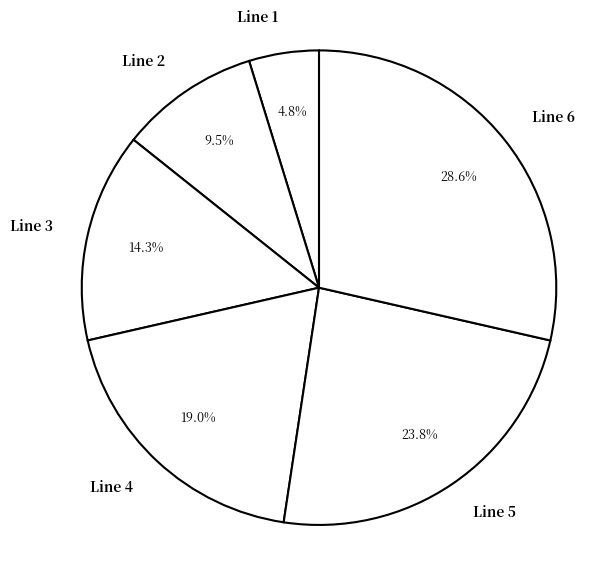

True or false: Line 5 accounts for 38% of the total.

False